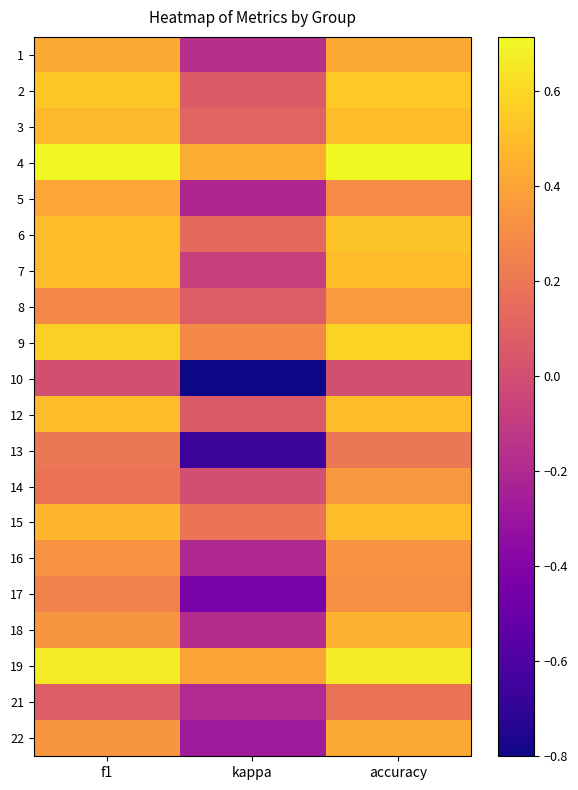

What is the maximum value shown in the chart?

0.7